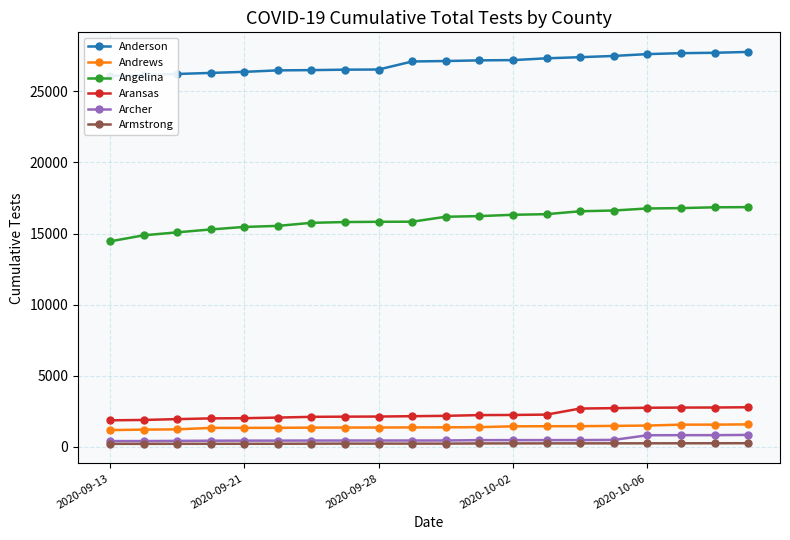

What position from the left is 9?

10